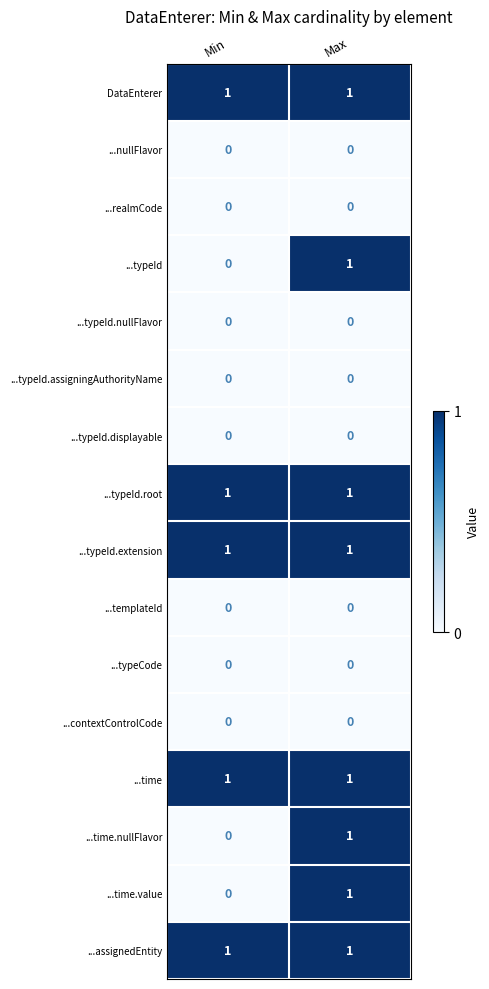

The value of ...typeId.extension at Min is 1. True or false?

True